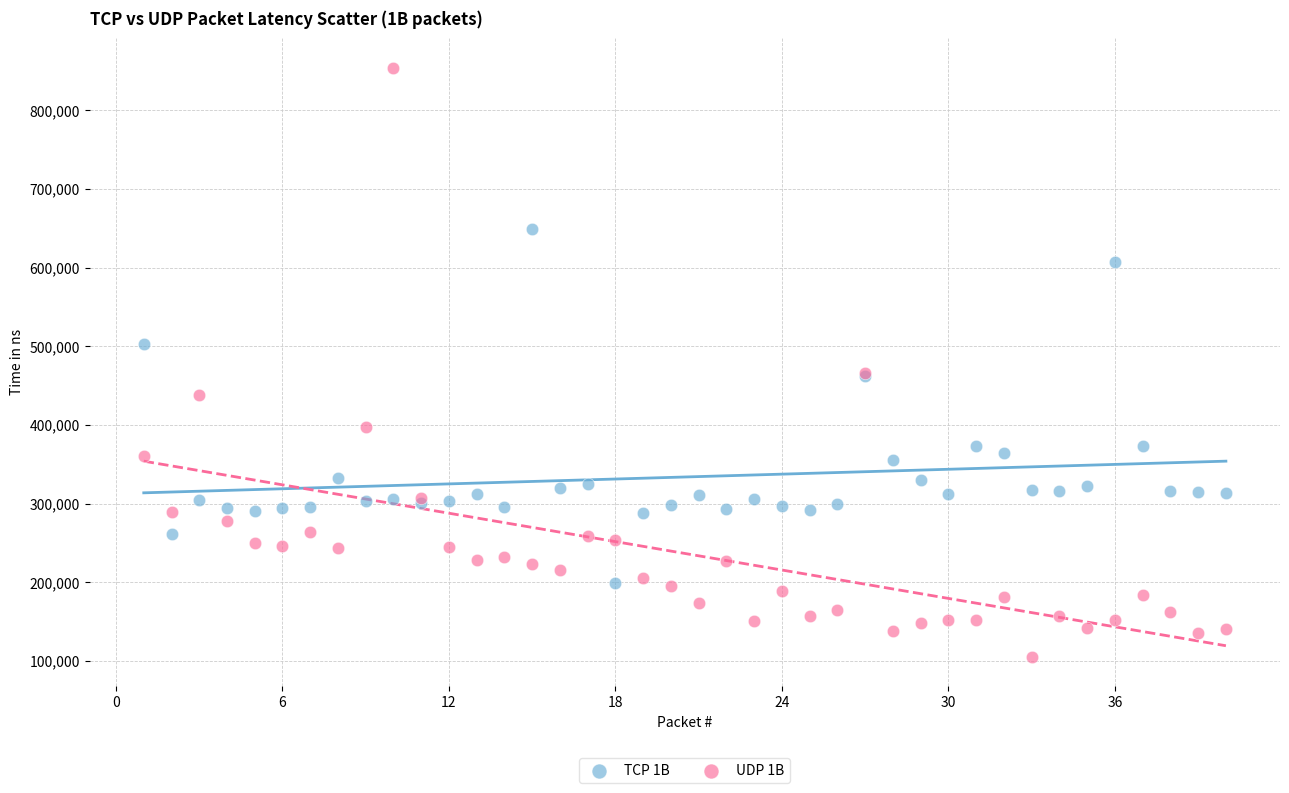

What is the X range (max minus min) for the scatter plot?

39